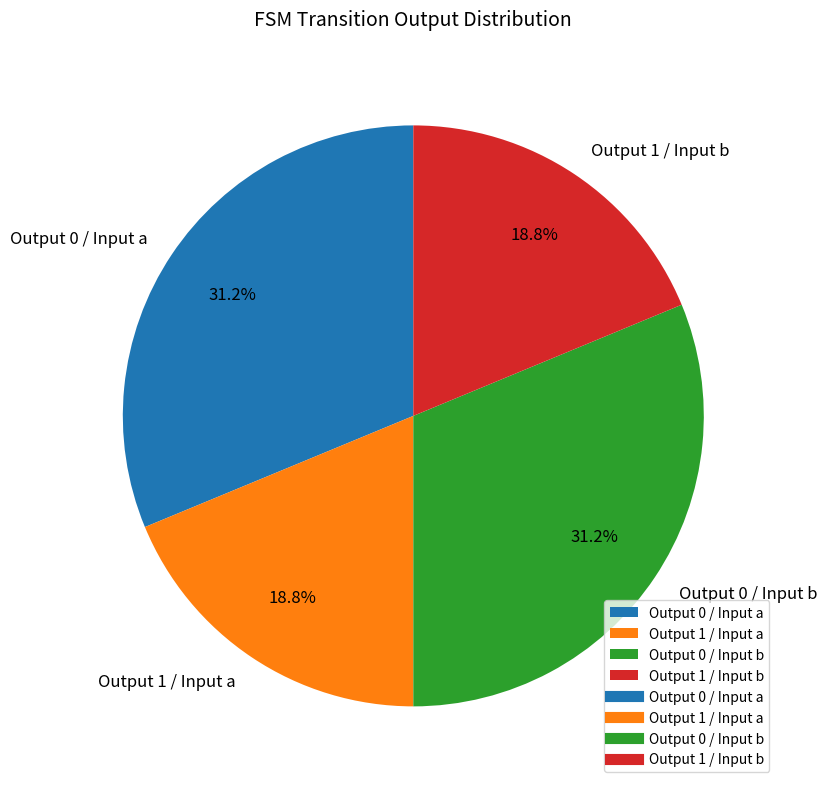

Which has a higher value, Output 1 / Input a or Output 0 / Input b?

Output 0 / Input b